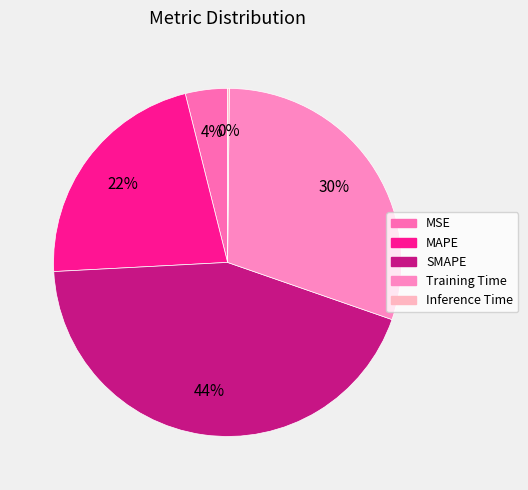

Which has a higher value, MSE or MAPE?

MAPE